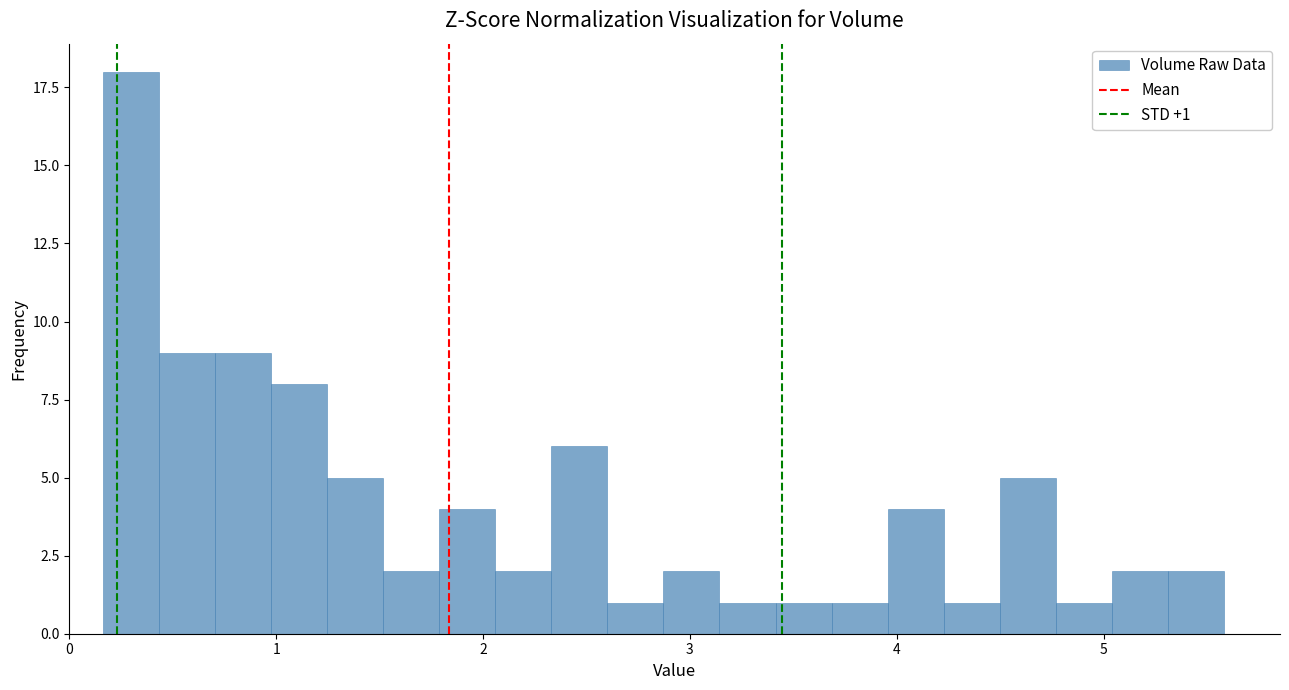

Read against the x-axis, roughly where is the centre of the tallest bar?

0.3